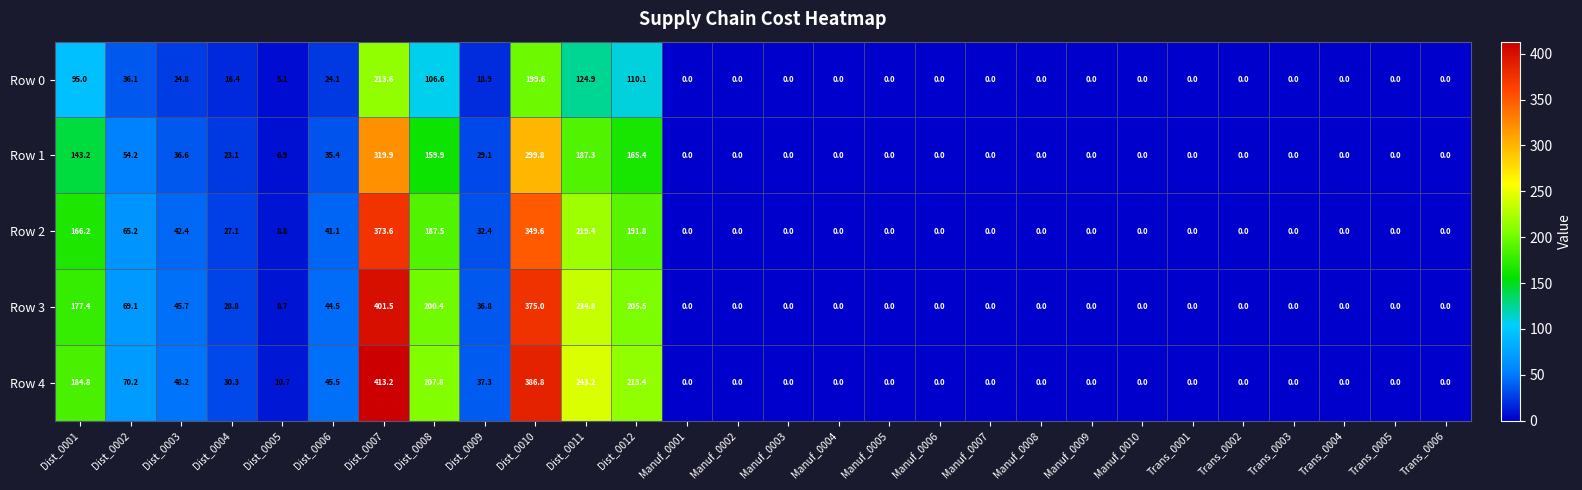

What is the sum of all Row 2 values?

1705.1